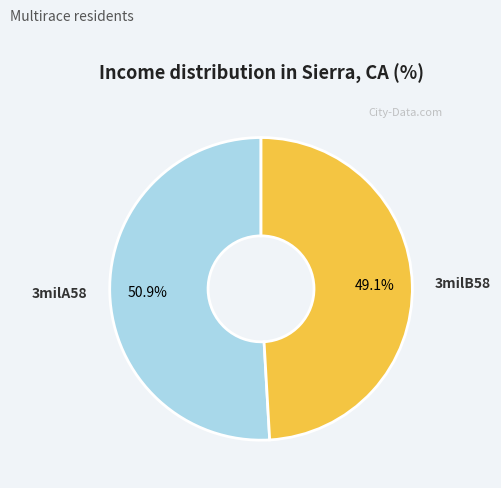

What portion of the pie excludes 3milB58?

50.9%